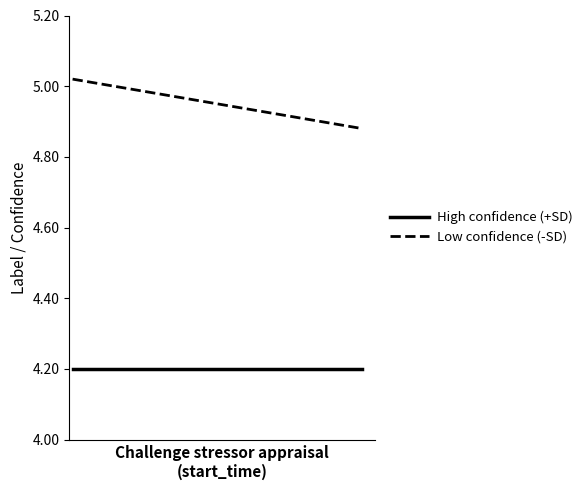

Is the value of High confidence (+SD) at 0 greater than the value of Low confidence (-SD) at 0?

No